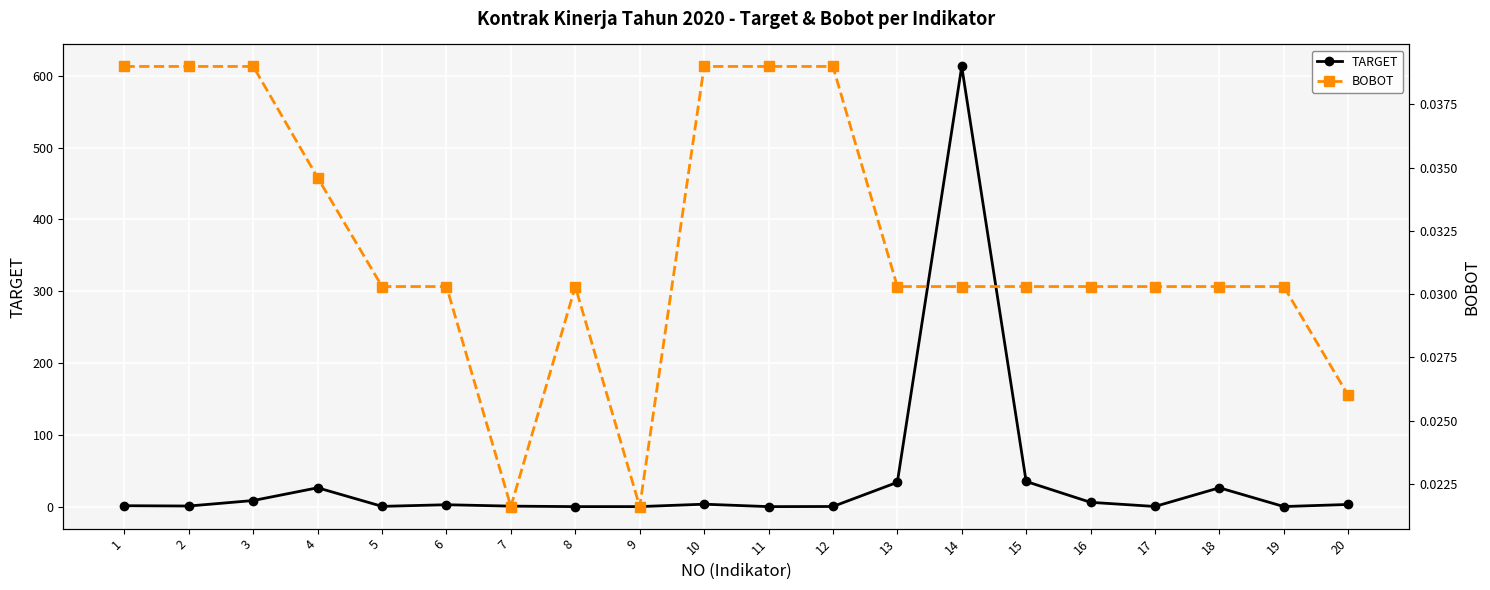

The BOBOT series shows 0.0 at 20. True or false?

False